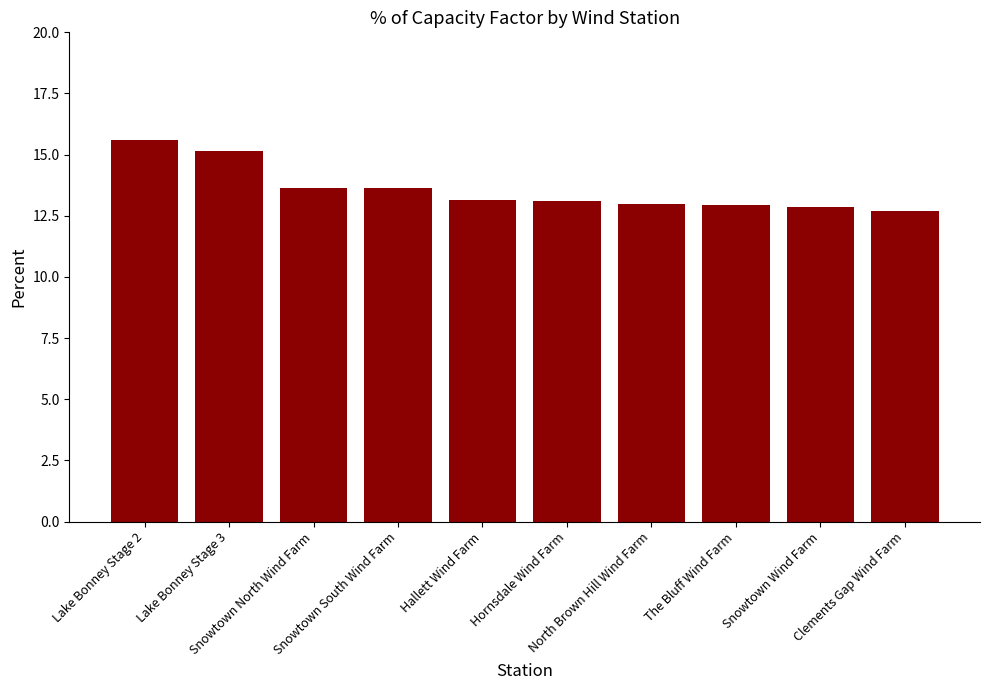

What is the sum of all values?

135.8